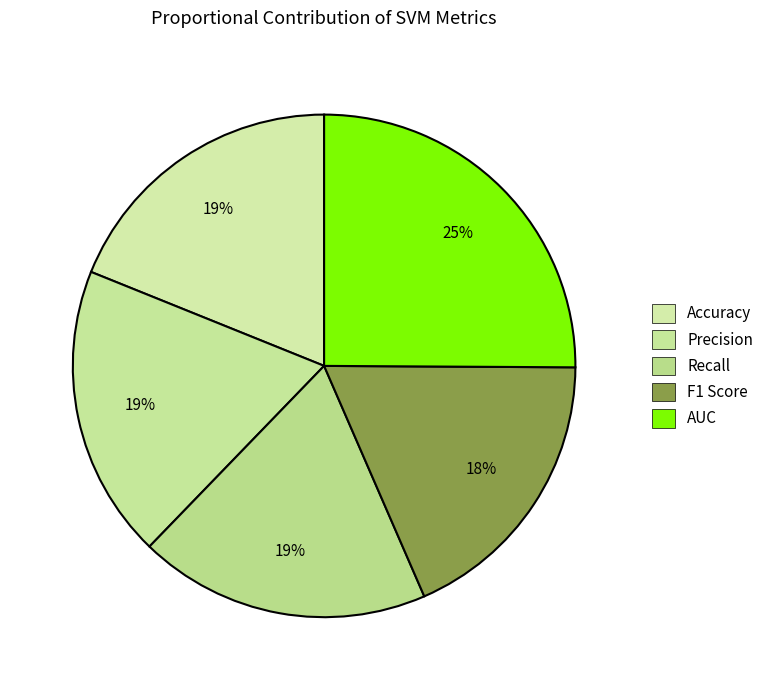

Does Accuracy account for over 50% of the chart?

No